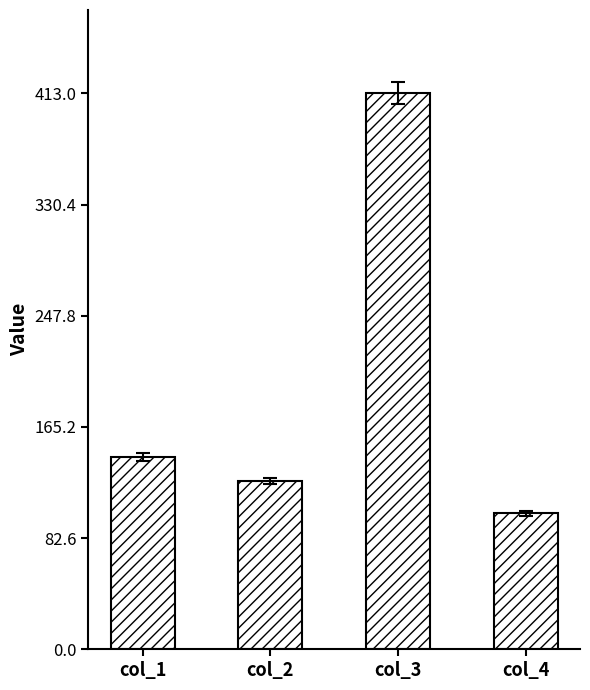

How many series are shown in this chart?

1